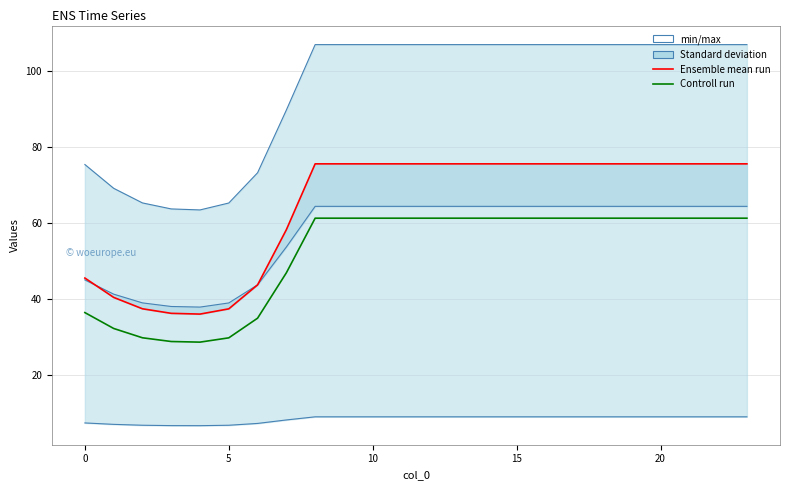

What is the lowest value of the Ensemble mean run series?

36.0